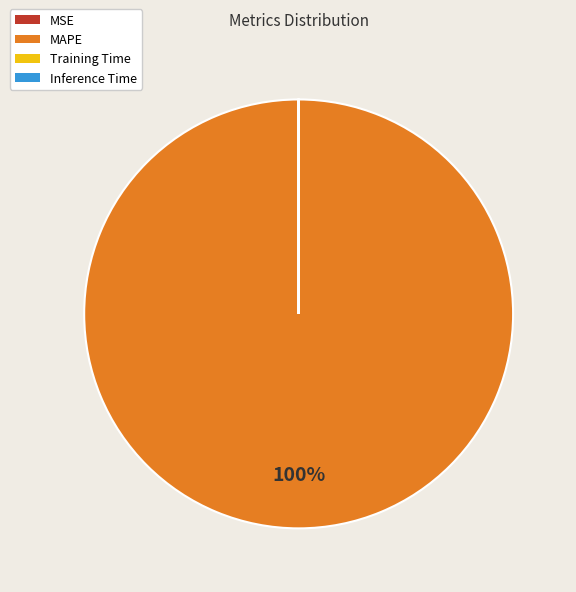

Which category has the biggest portion of the pie?

MAPE